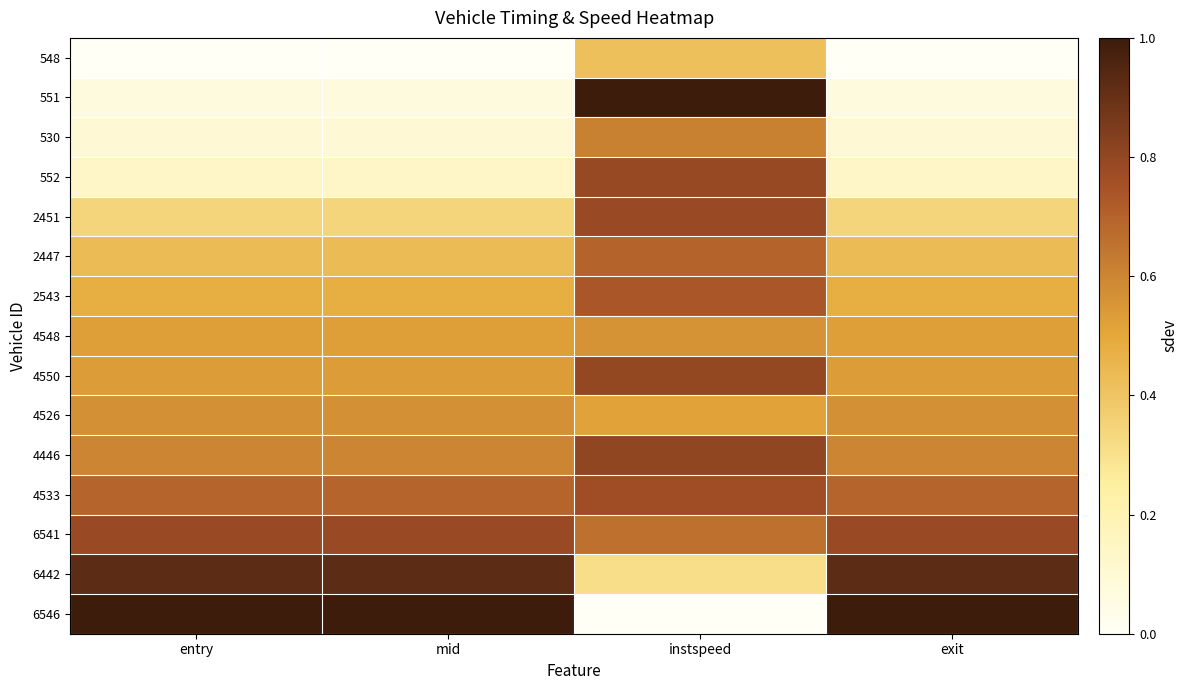

Which label corresponds to the largest value in the chart?

entry